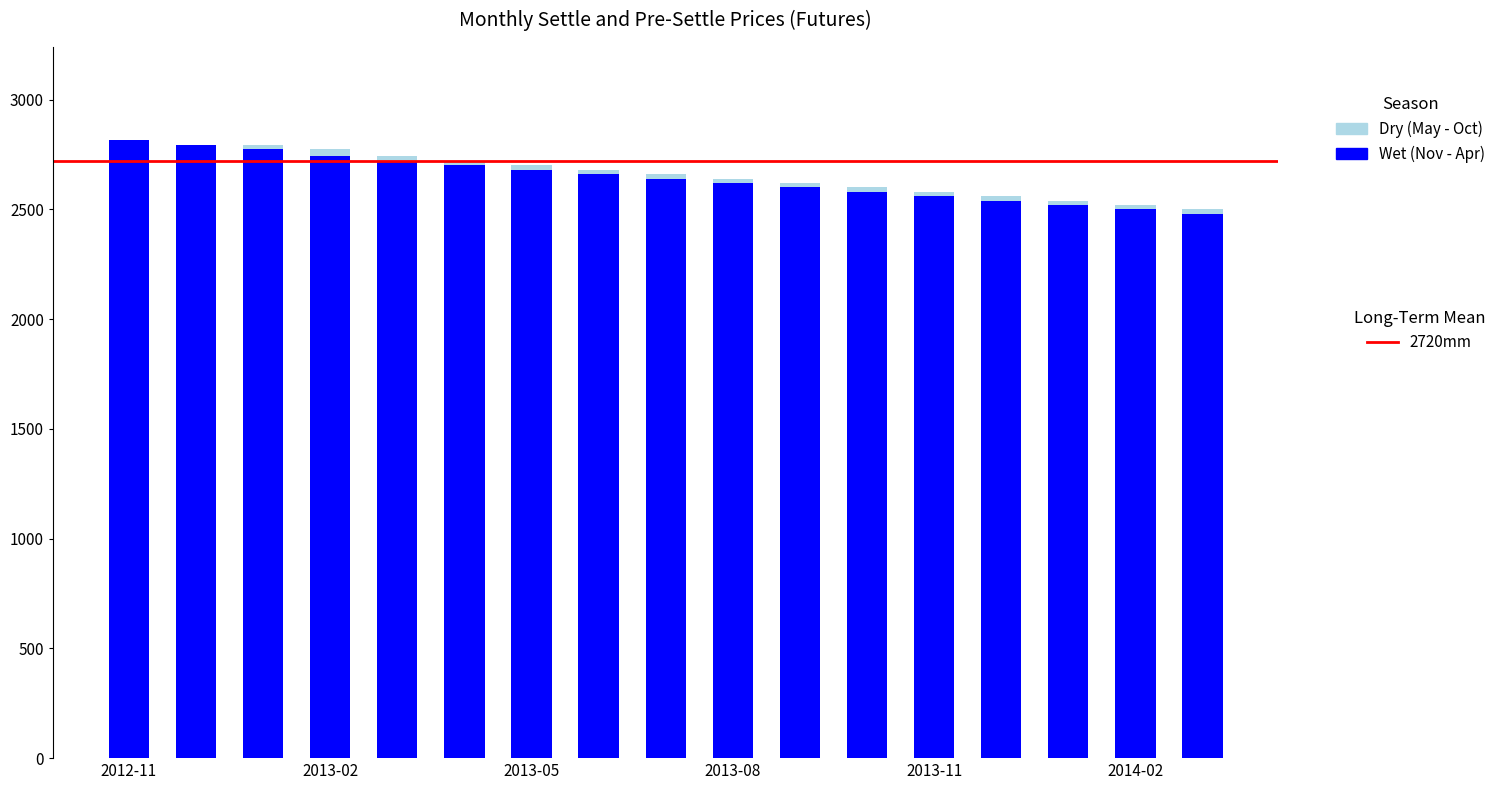

Count the number of data series in this chart.

2